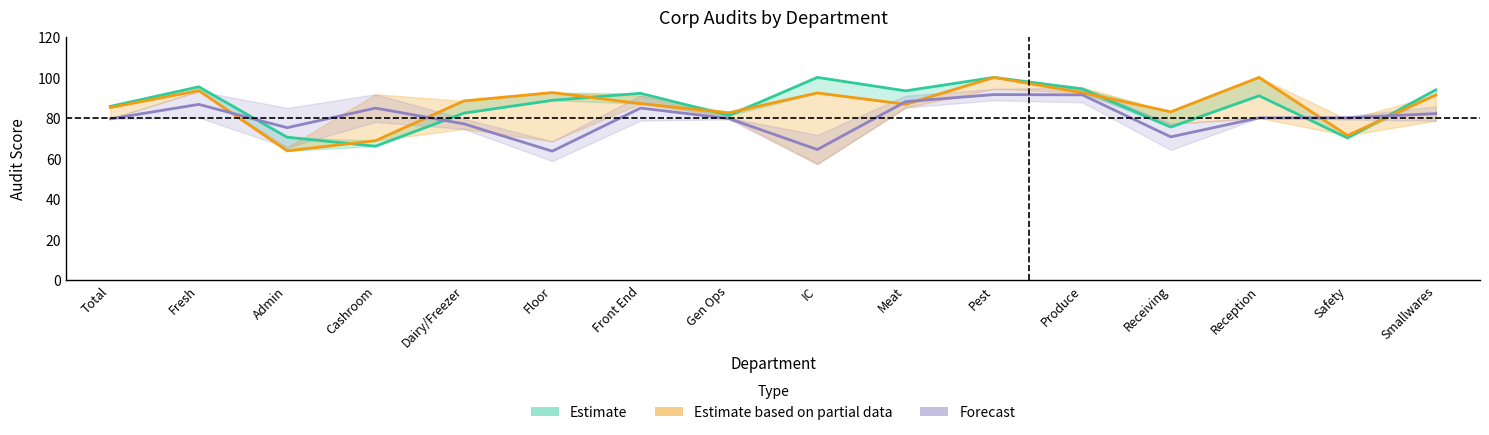

What is the label of the 14th point from the right?

Admin